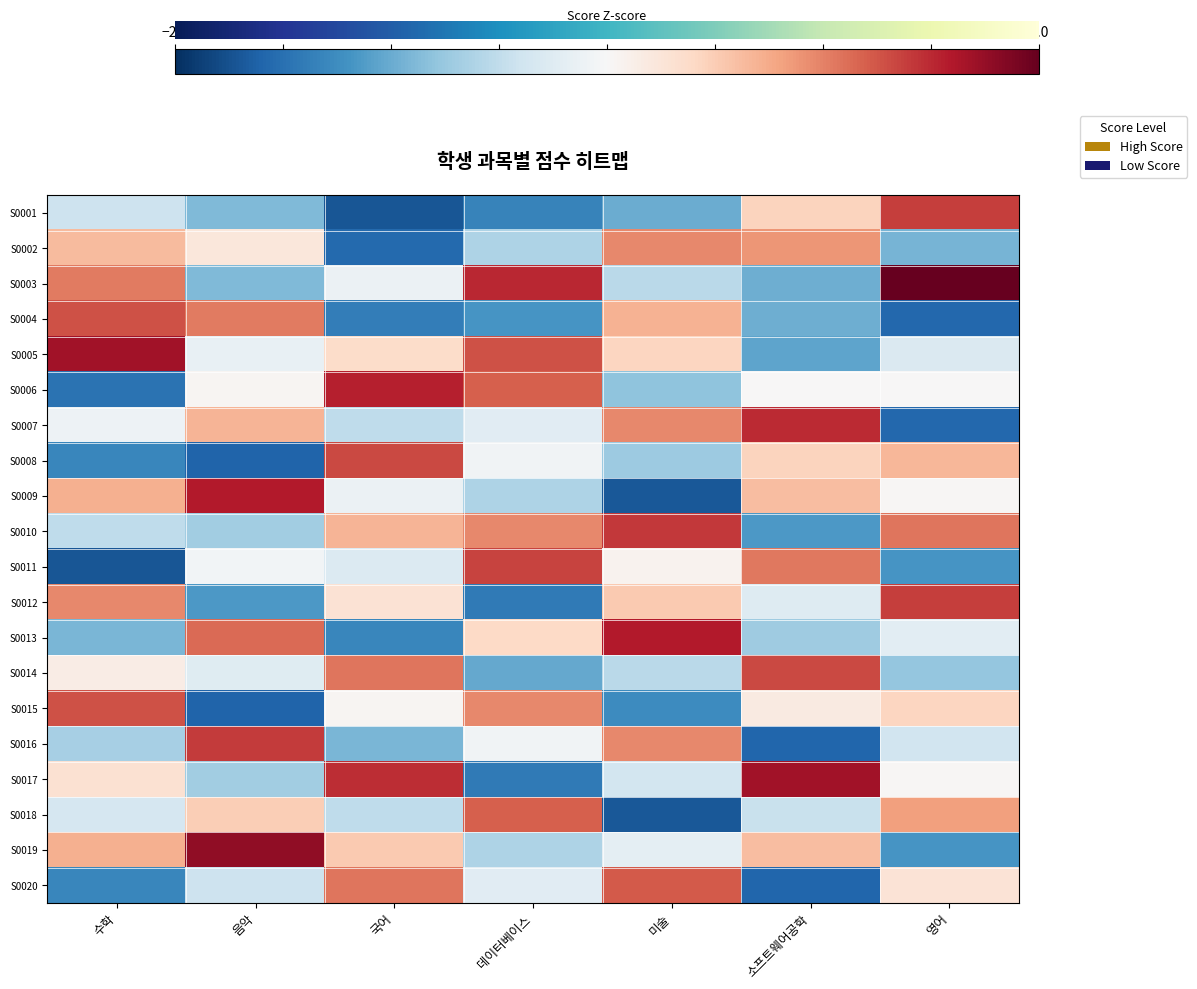

What is the spread (max minus min) of values at 국어?

3.2